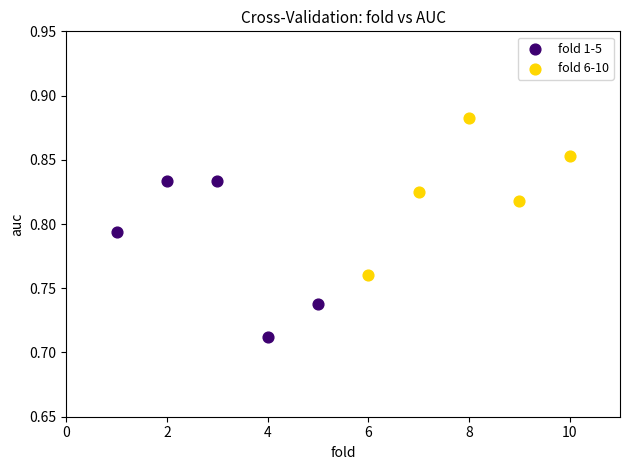

What are all the series names shown in the legend?

fold 1-5, fold 6-10